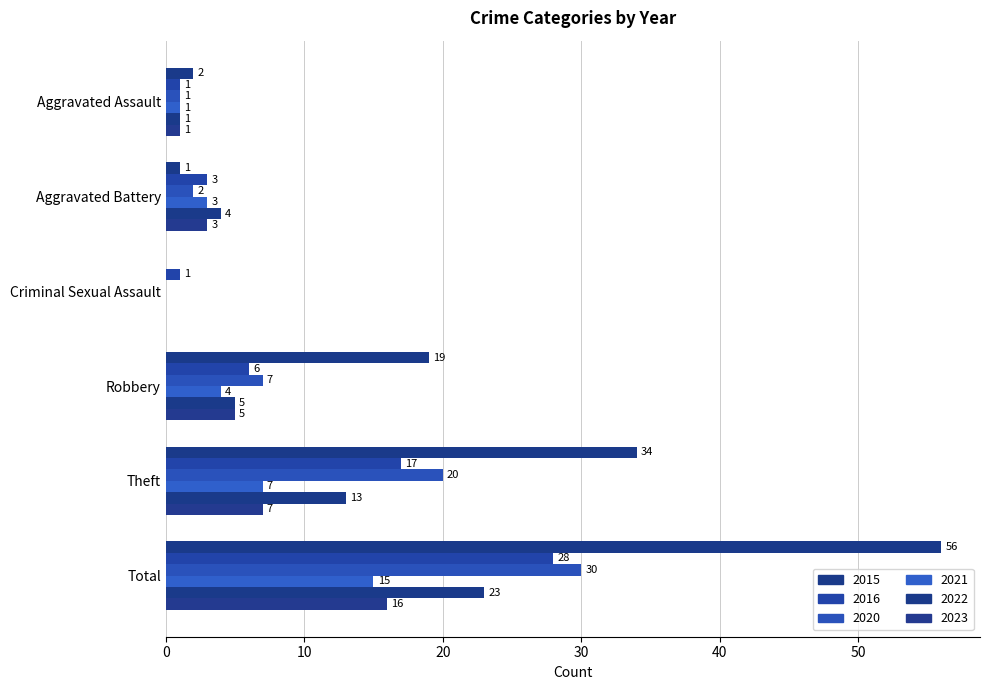

How many categories are shown in the chart?

6